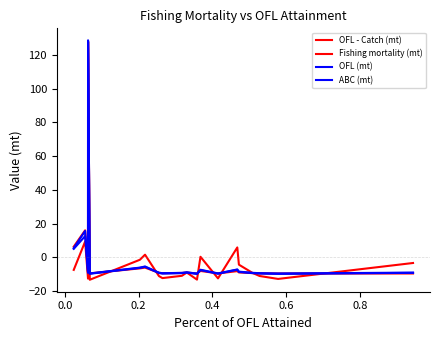

In ABC (mt), how many points are lower than both neighbors (excluding endpoints)?

6